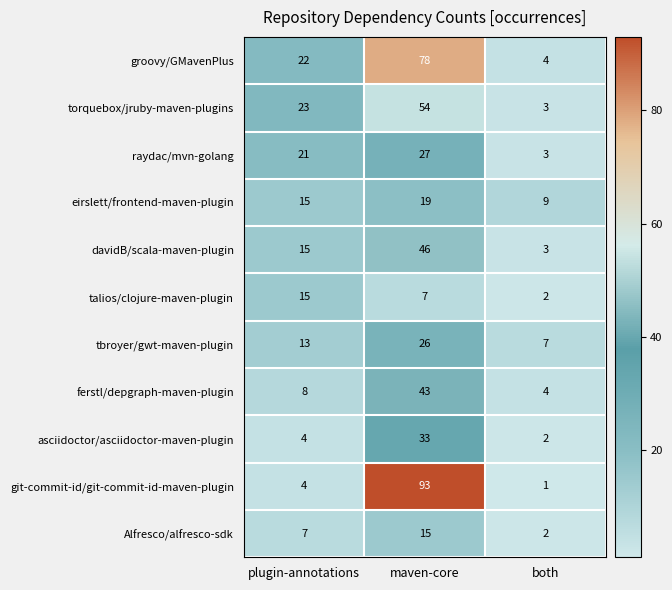

Rank the series at maven-core from lowest to highest value.

talios/clojure-maven-plugin, Alfresco/alfresco-sdk, eirslett/frontend-maven-plugin, tbroyer/gwt-maven-plugin, raydac/mvn-golang, asciidoctor/asciidoctor-maven-plugin, ferstl/depgraph-maven-plugin, davidB/scala-maven-plugin, torquebox/jruby-maven-plugins, groovy/GMavenPlus, git-commit-id/git-commit-id-maven-plugin